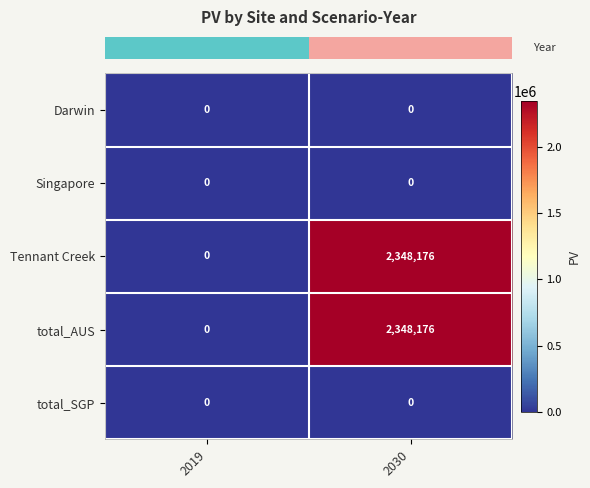

The value of total_AUS at 2019 is -1595094. True or false?

False